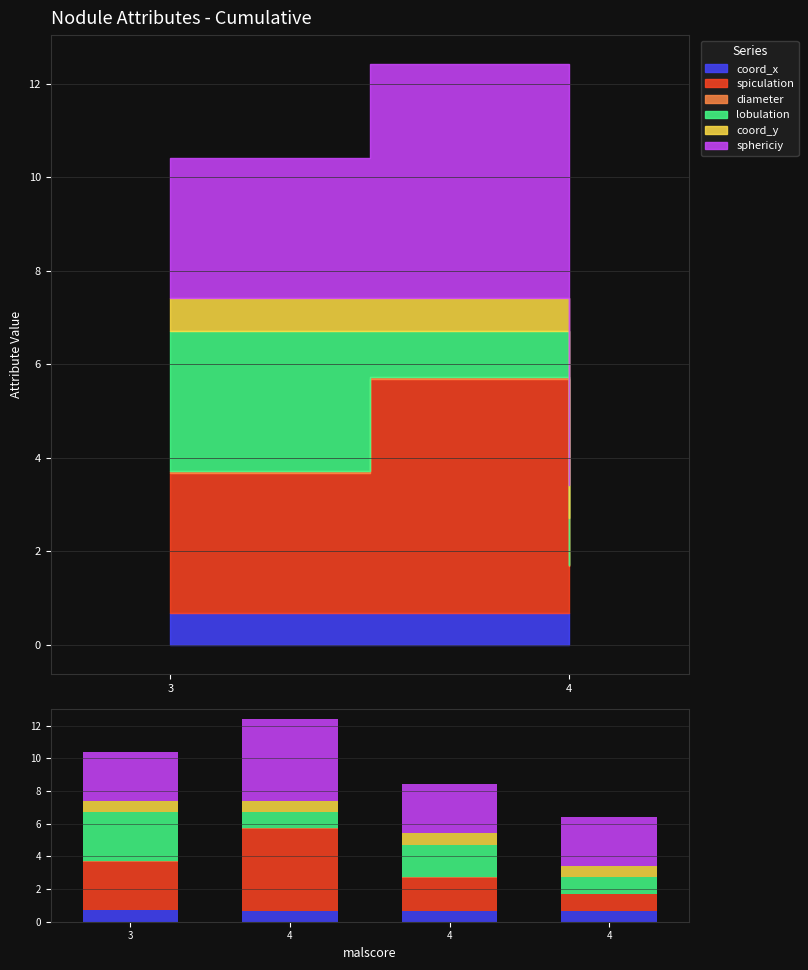

Is the value of sphericiy at 3 greater than the value of coord_x at 3?

Yes